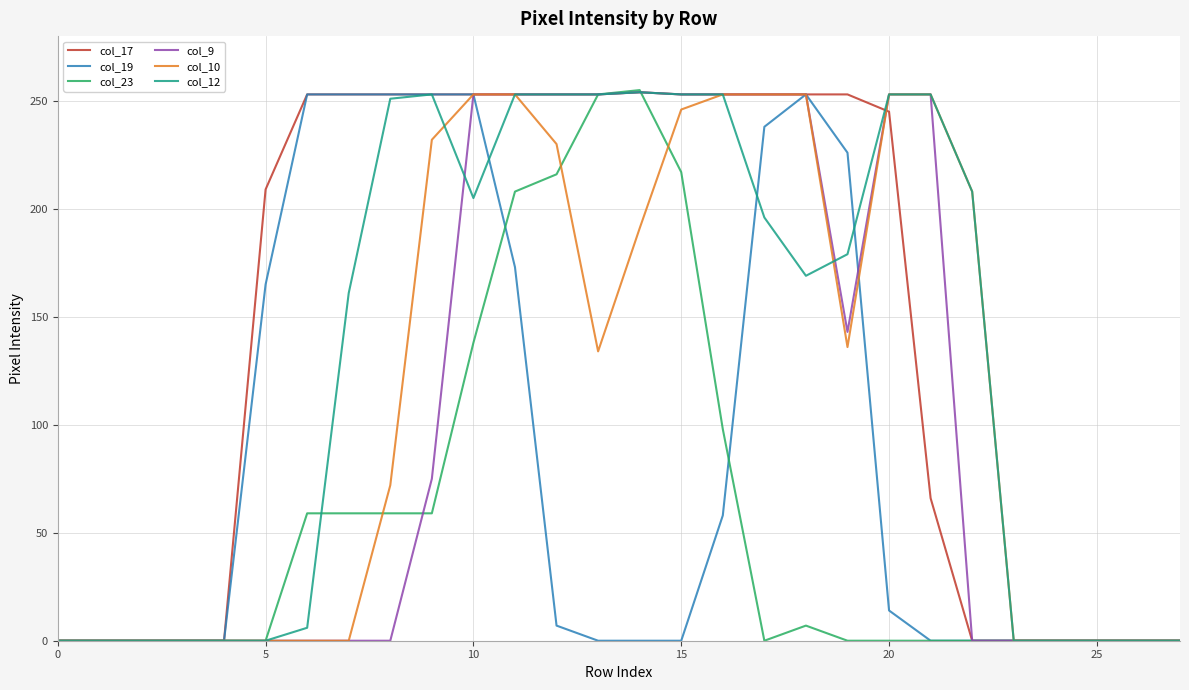

What is the difference between the maximum and minimum values in the col_10 series?

253